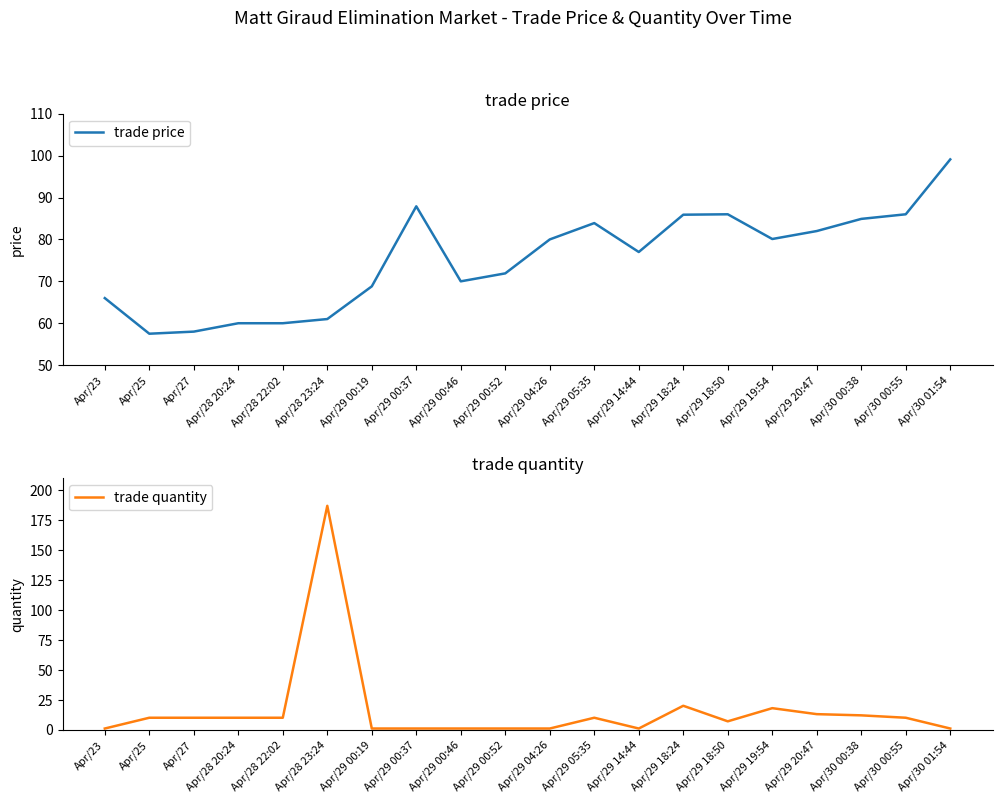

List the series in order of their peak value, highest first.

trade quantity, trade price